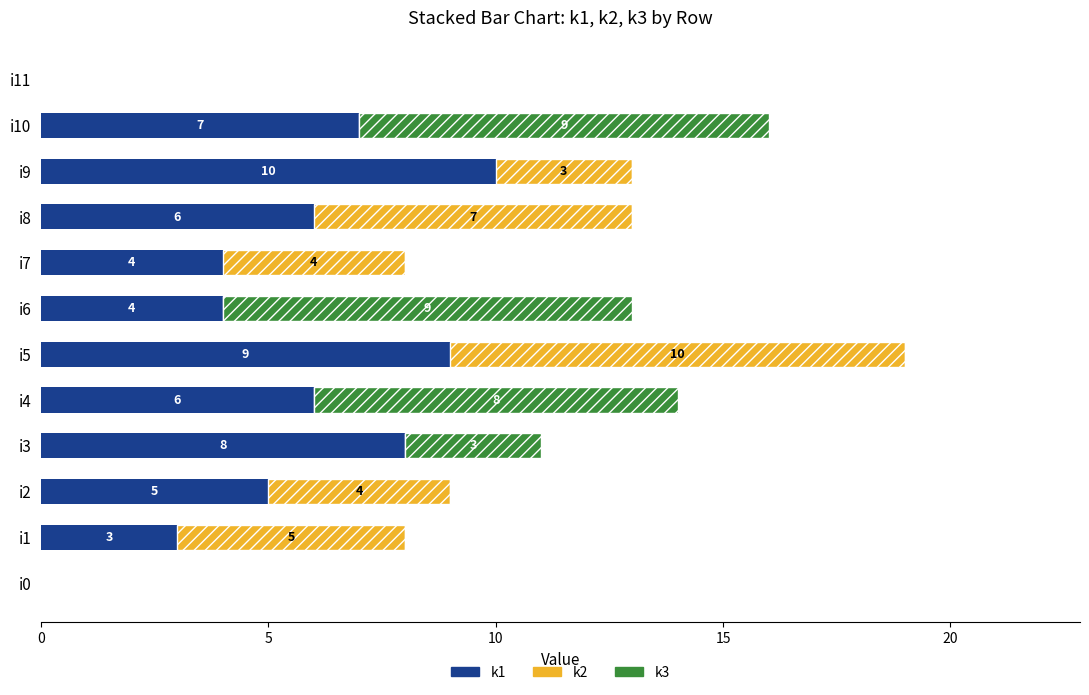

How many series are shown in this chart?

3